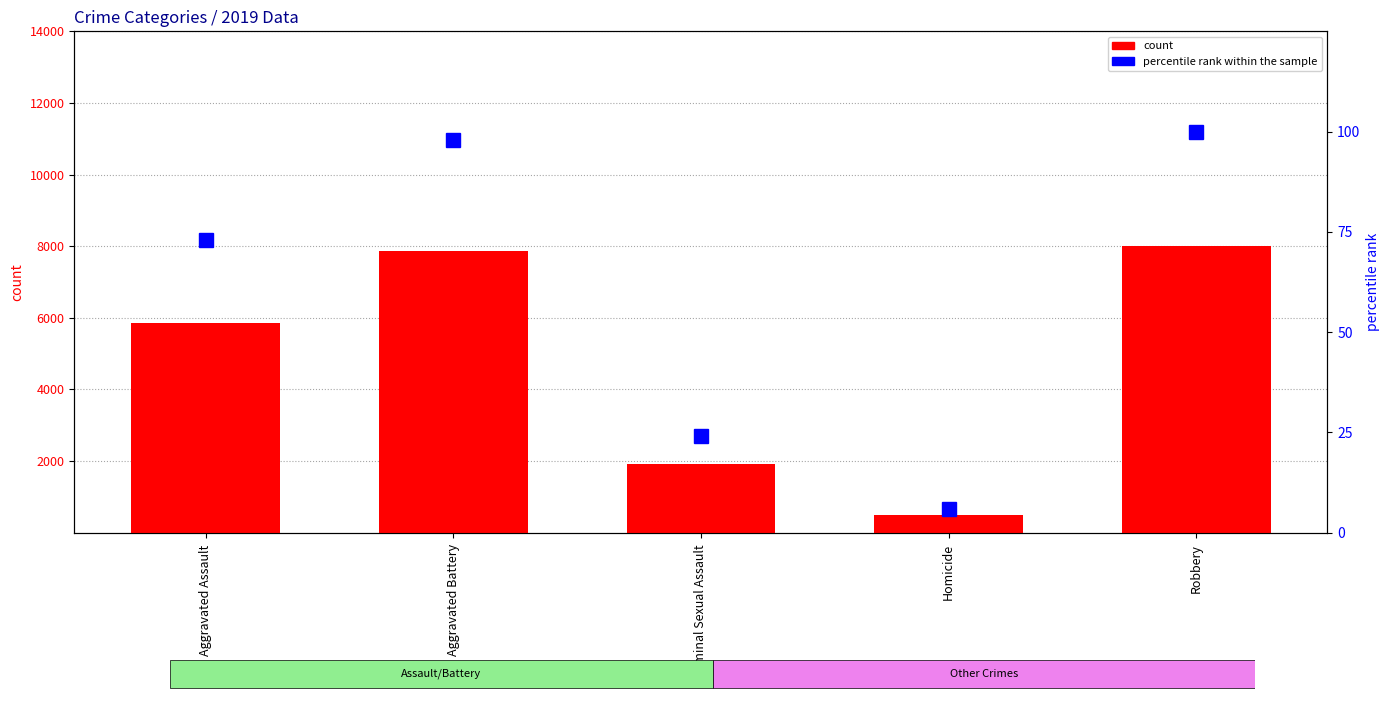

Which series has the largest range (max minus min)?

count